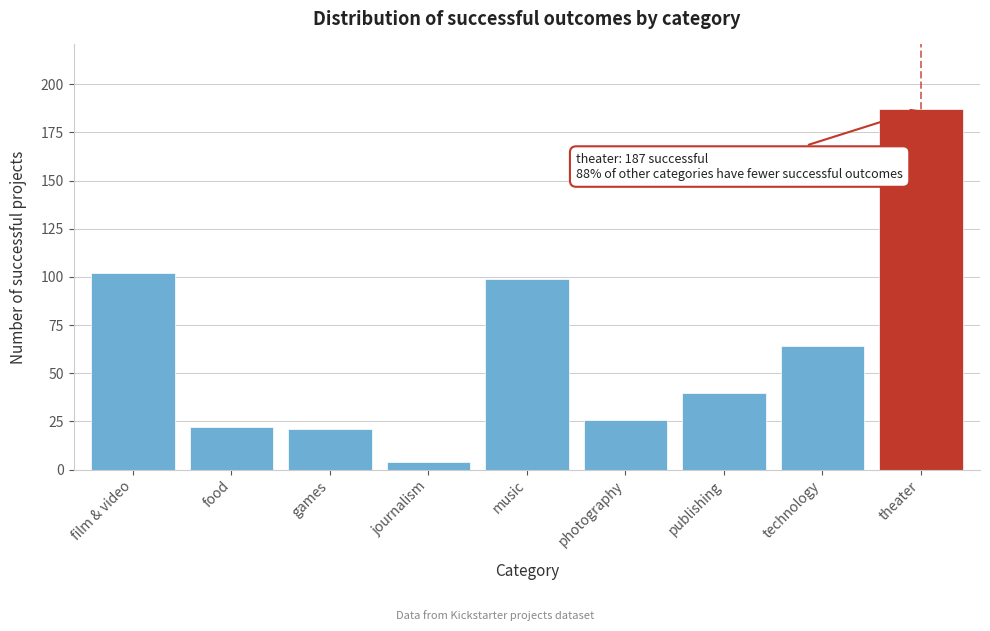

Reading right to left, extract all data points from this chart.

theater=187	technology=64	publishing=40	photography=26	music=99	journalism=4	games=21	food=22	film & video=102